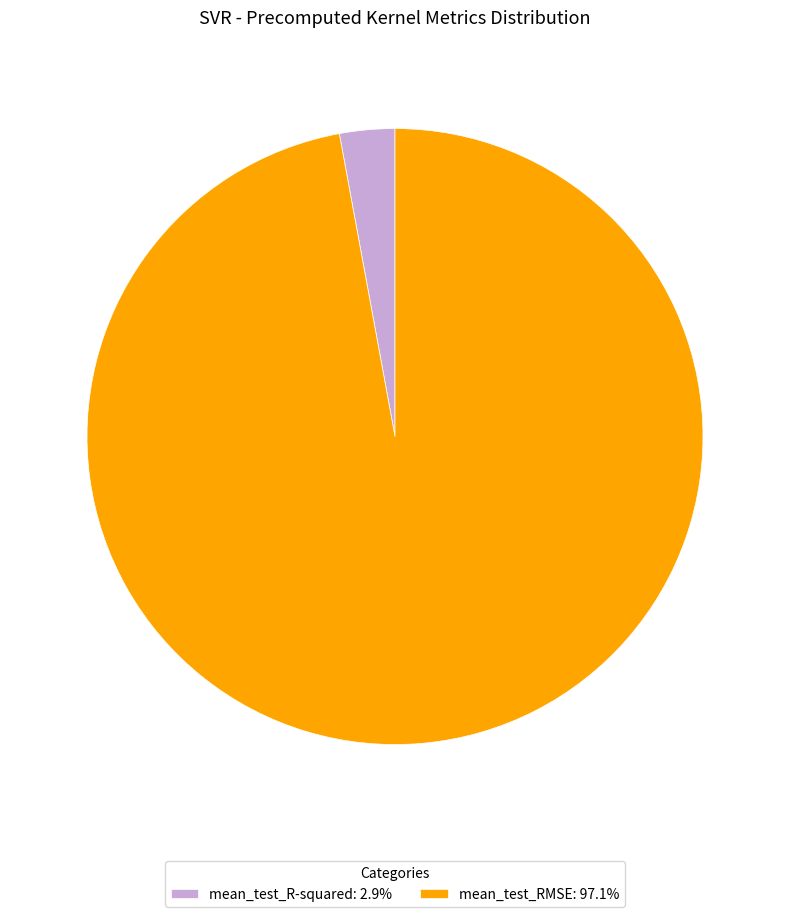

What is the majority slice?

mean_test_RMSE